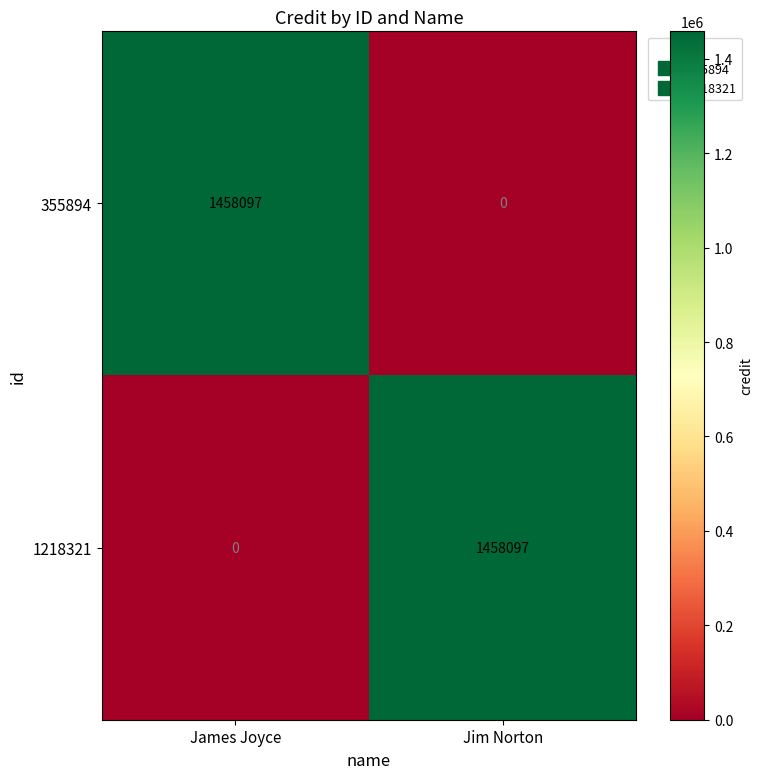

Rank the series at Jim Norton from highest to lowest value.

1218321, 355894